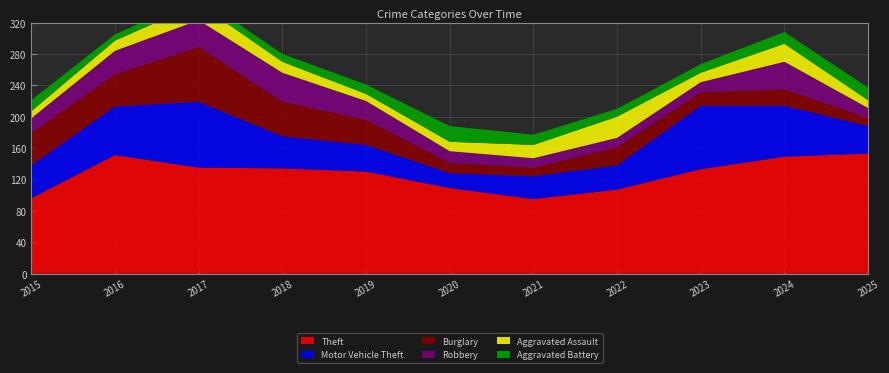

Reading left to right, what are all the values shown in this chart?

Theft: 96	151	135	134	130	109	95	107	133	149	153
Motor Vehicle Theft: 42	62	84	41	34	19	29	31	81	65	35
Burglary: 41	41	70	44	32	13	11	23	17	21	10
Robbery: 19	30	34	37	24	15	12	12	13	35	13
Aggravated Assault: 9	13	21	14	9	12	17	27	12	23	10
Aggravated Battery: 14	8	9	10	12	20	13	10	11	15	16